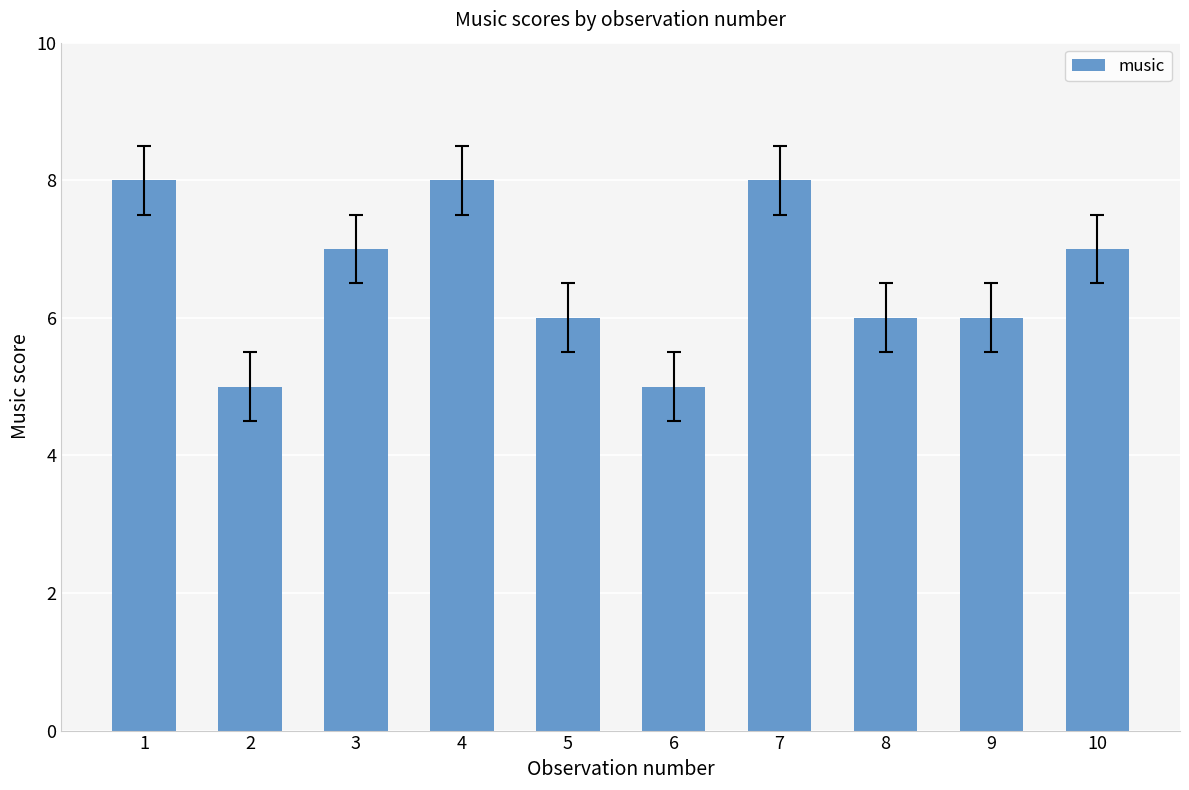

Reading right to left, what are all the values shown in this chart?

10=7	9=6	8=6	7=8	6=5	5=6	4=8	3=7	2=5	1=8